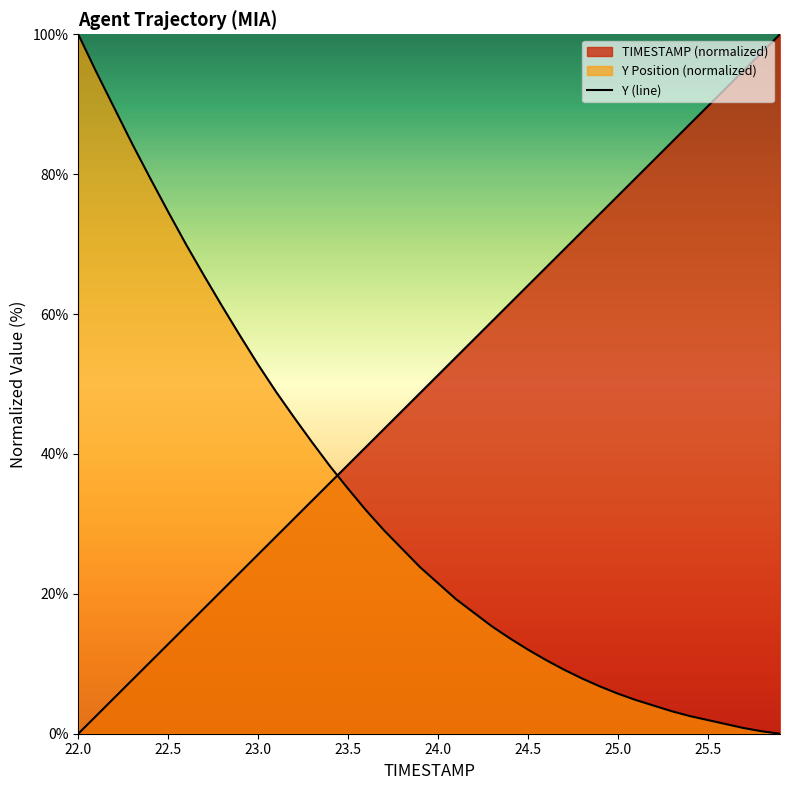

The value at 9 is 87.8. True or false?

False